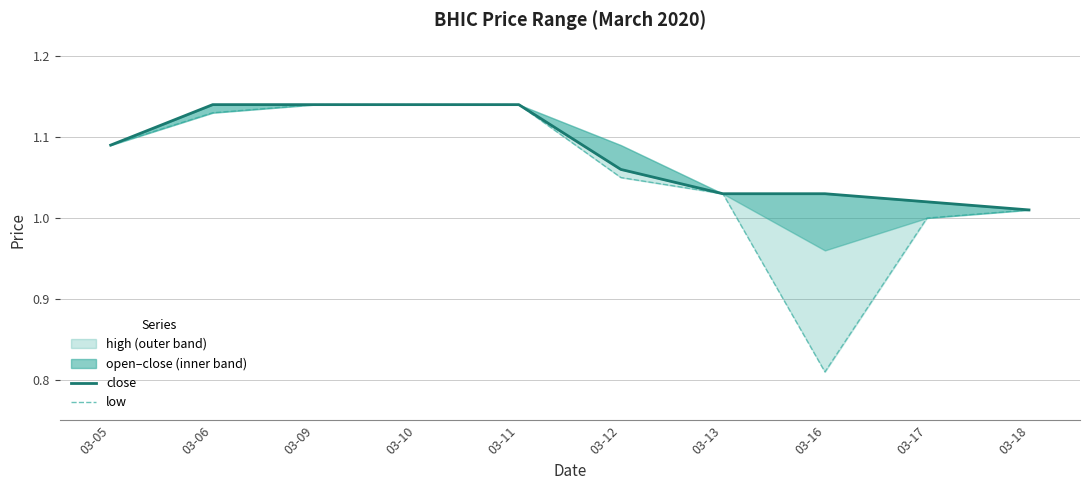

In low, how many points are lower than both neighbors (excluding endpoints)?

1